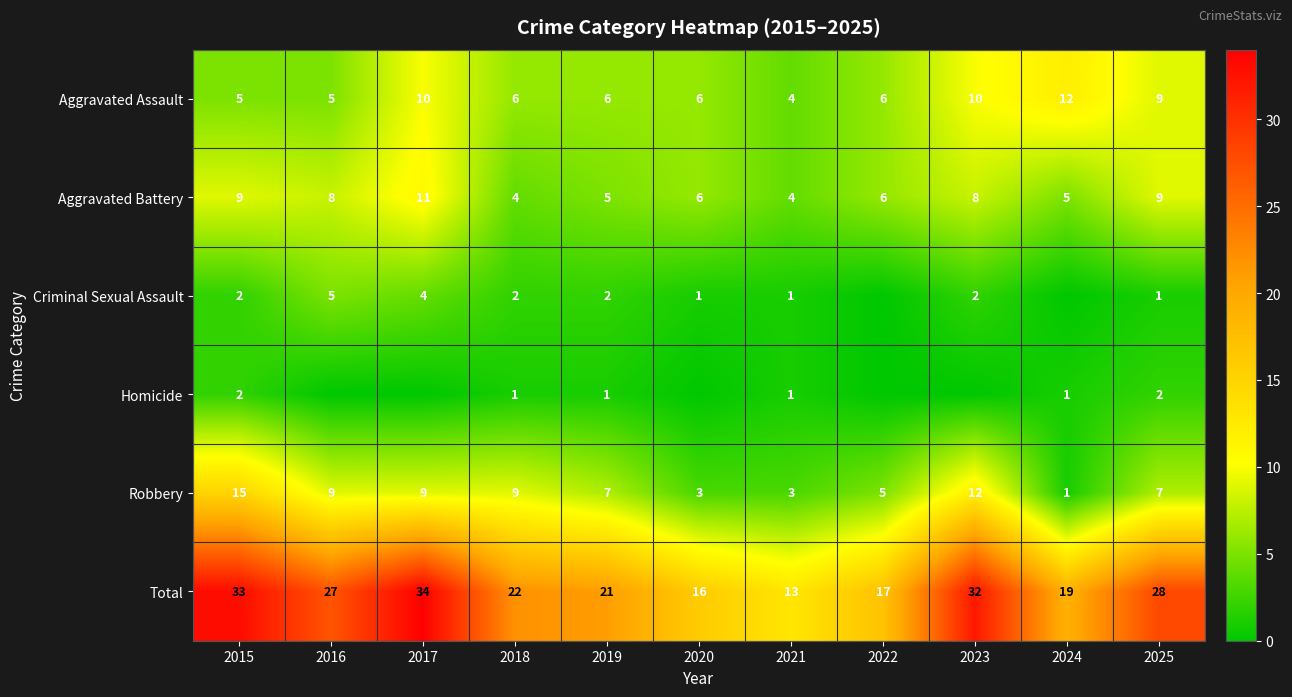

At how many categories does at least one series exceed 16?

9